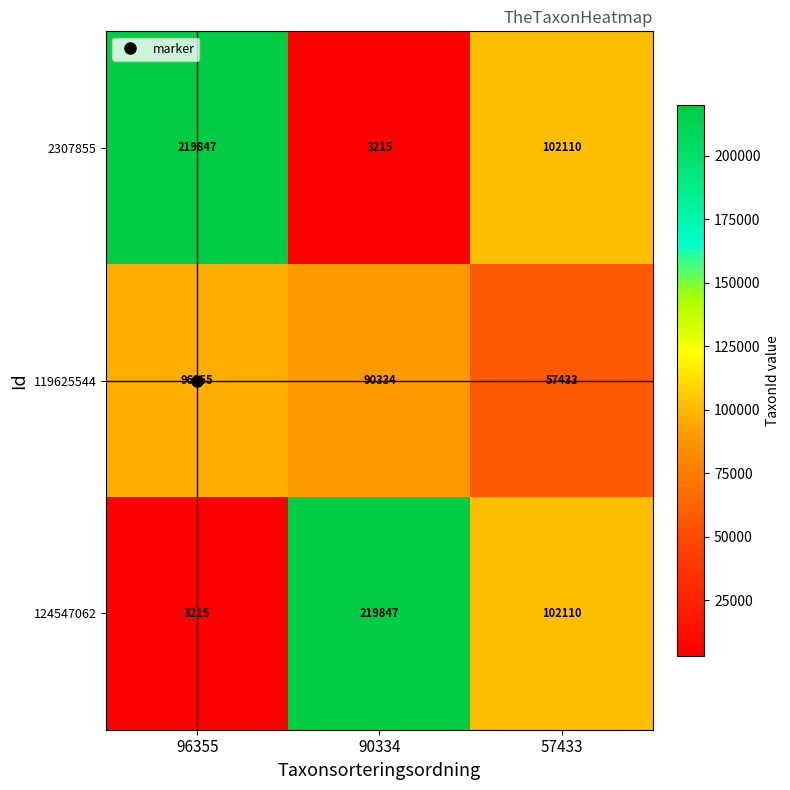

What is the minimum value shown in the chart?

3215